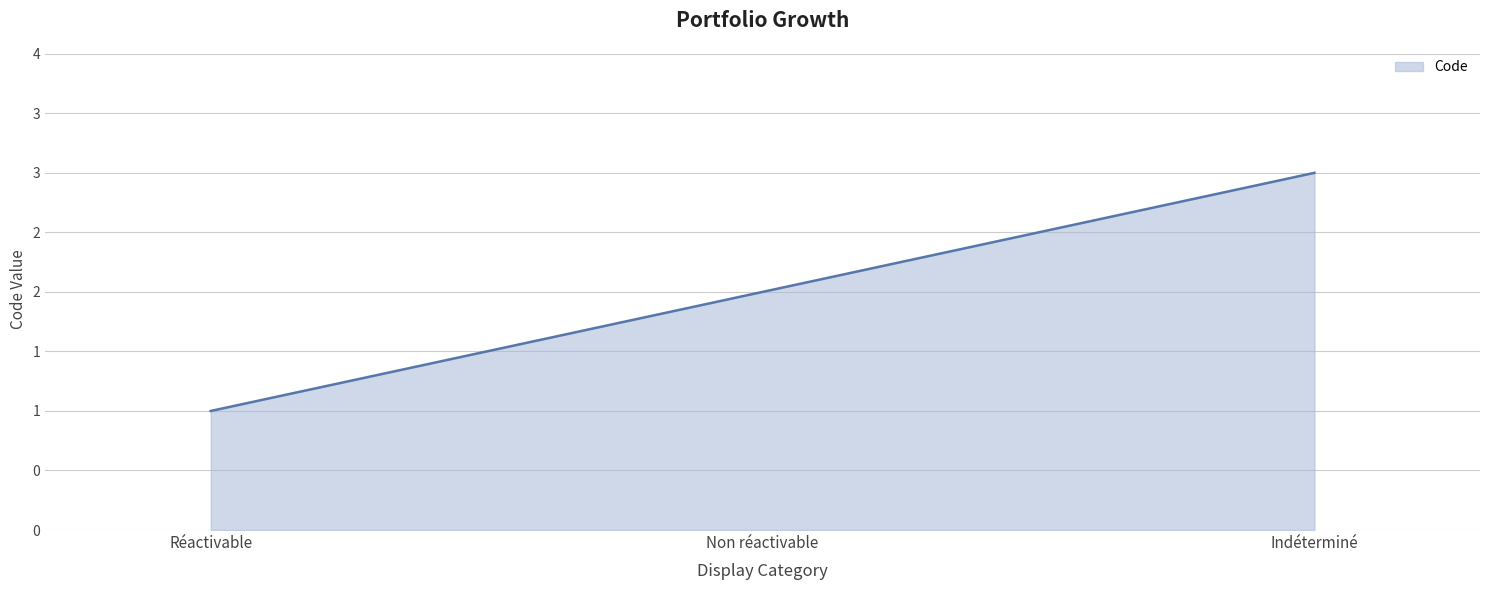

Is this an area chart (filled region under the line)?

Yes